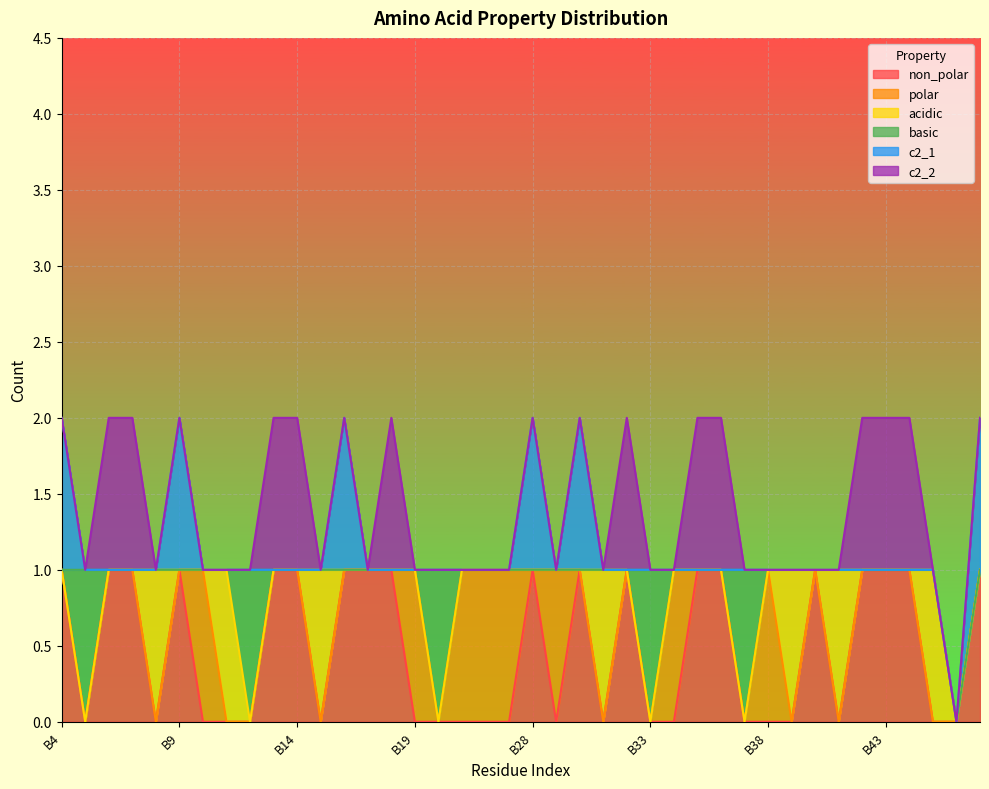

Where is c2_1 nearest to the value 0?

B5